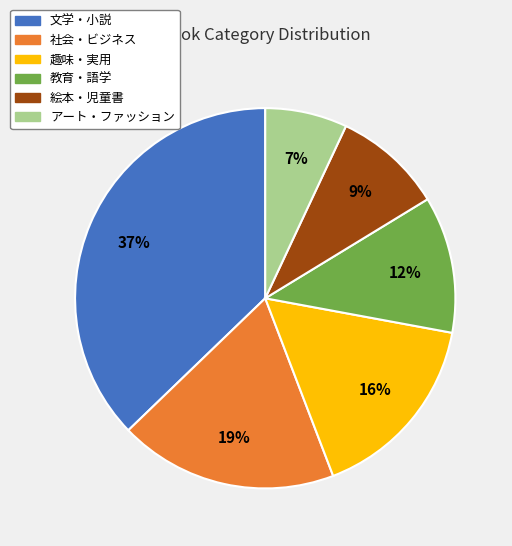

Is it true that 教育・語学 is 1% of the pie?

False